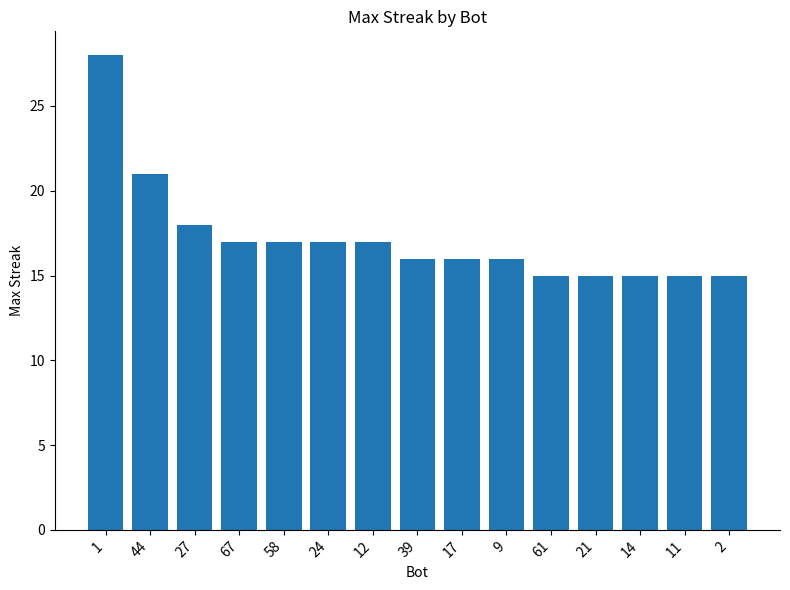

How many bars are there in total?

15